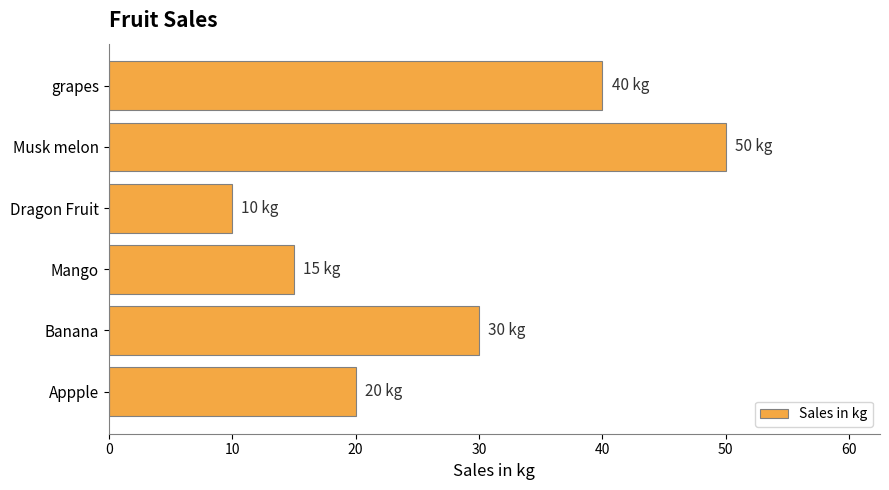

What is the greatest value displayed?

50